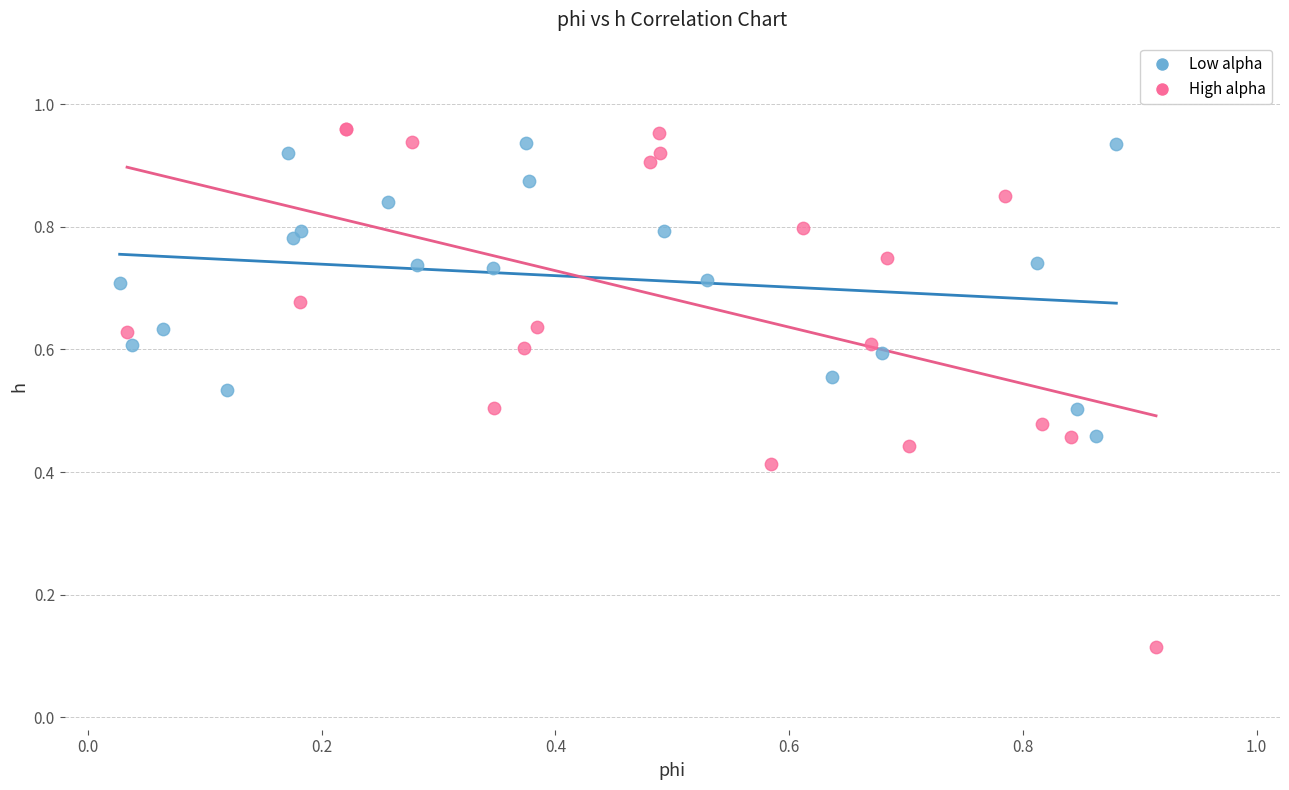

What are all the series names shown in the legend?

Low alpha, High alpha